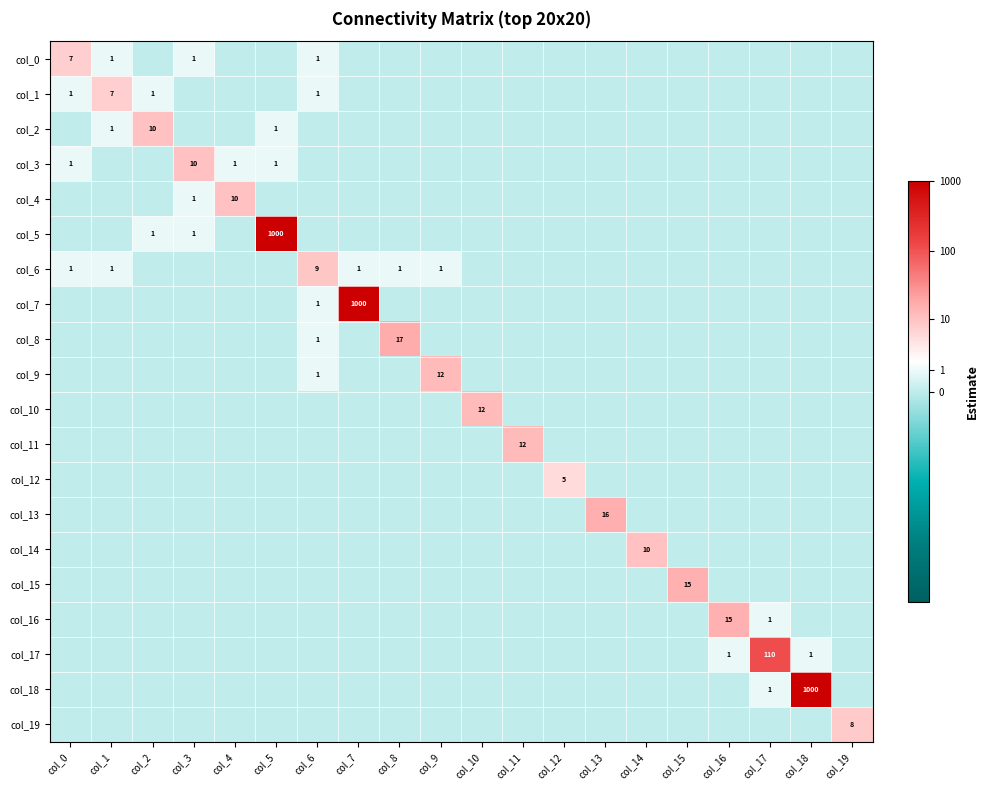

Rank the categories by col_0 value from highest to lowest.

col_0, col_1, col_3, col_6, col_2, col_4, col_5, col_7, col_8, col_9, col_10, col_11, col_12, col_13, col_14, col_15, col_16, col_17, col_18, col_19